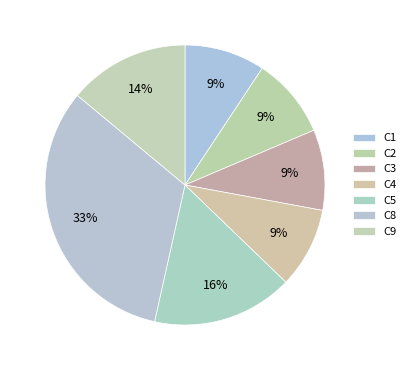

What percentage is NOT represented by C5?

83.7%